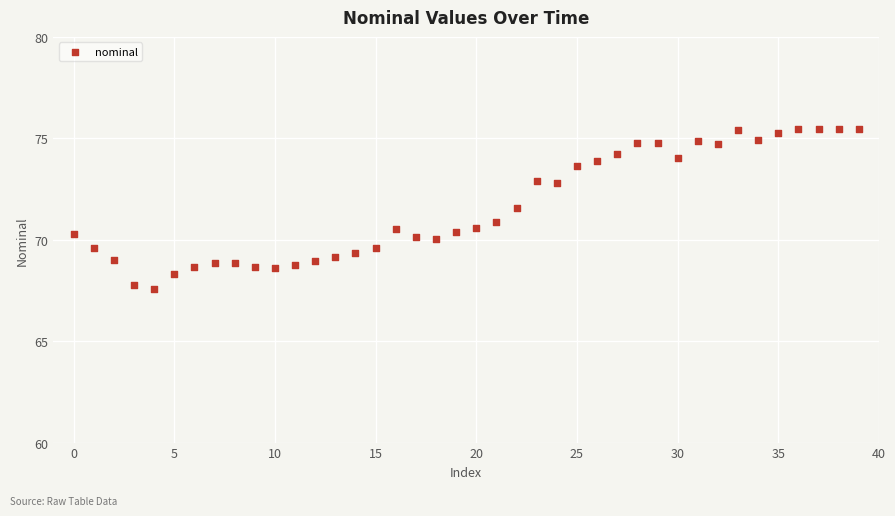

What is the range of Y values (max minus min)?

7.9